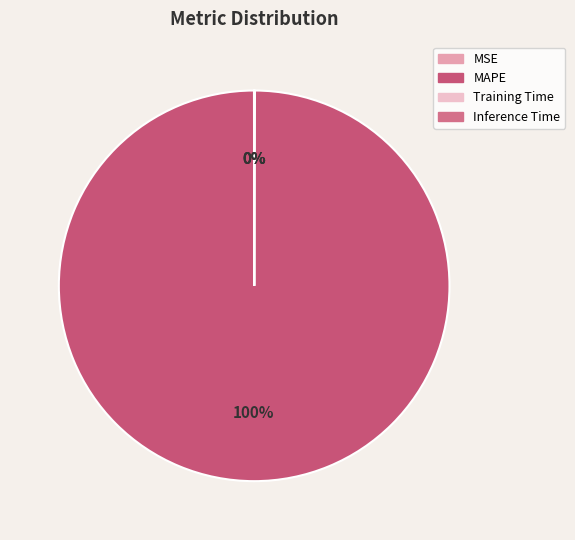

Is it true that Training Time is 0% of the pie?

True